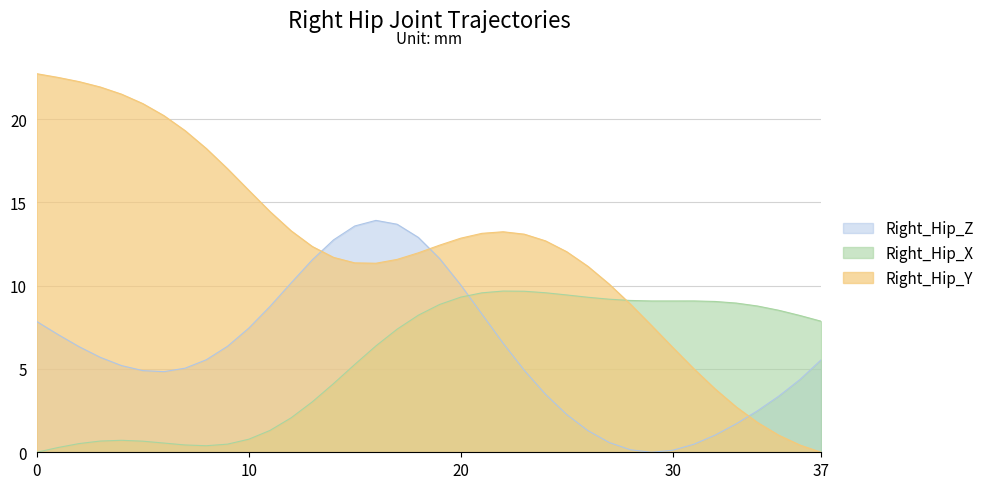

What is the total value across all series at 6?

25.6